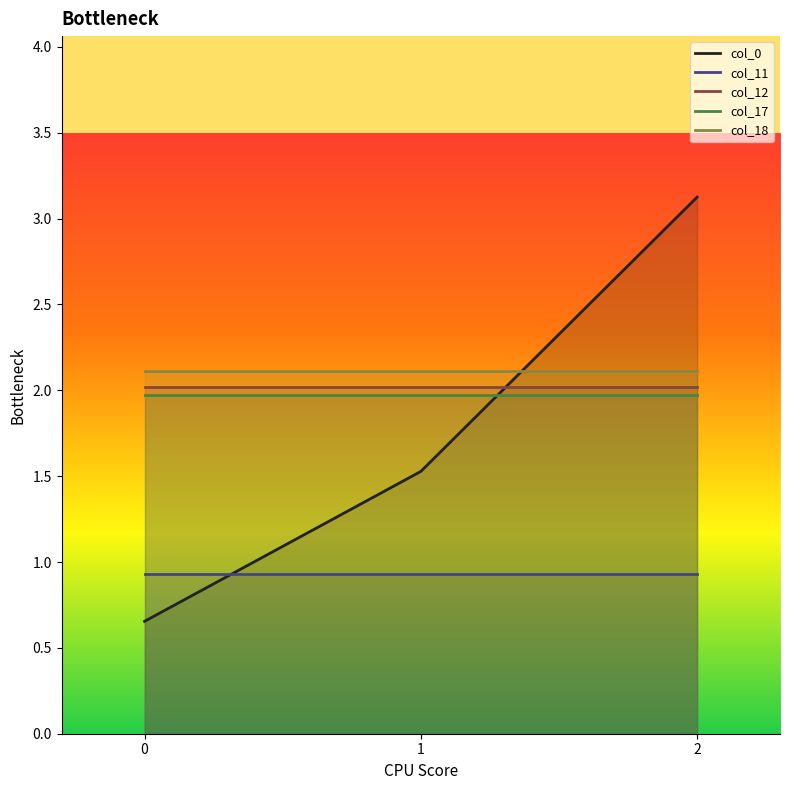

What is the sum of the col_12 values at 2 and 0?

4.0